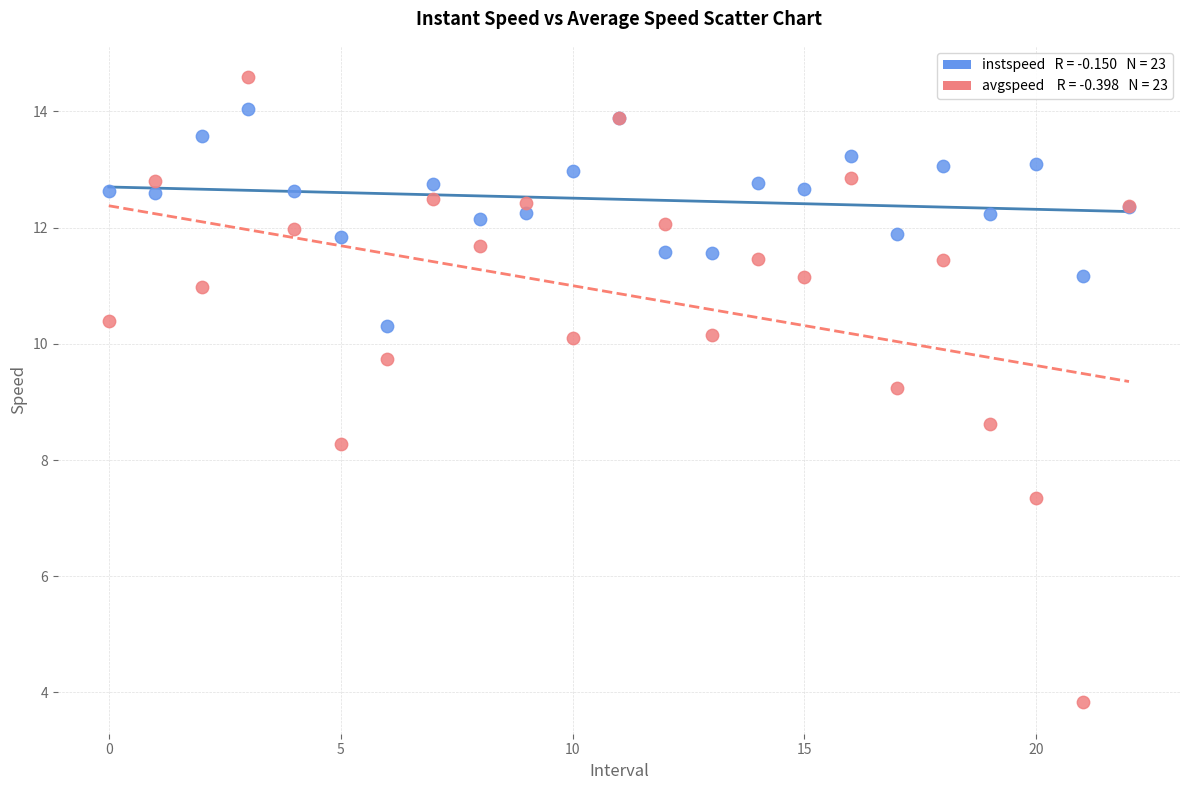

Across all series, what Y value is closest to 9?

9.2